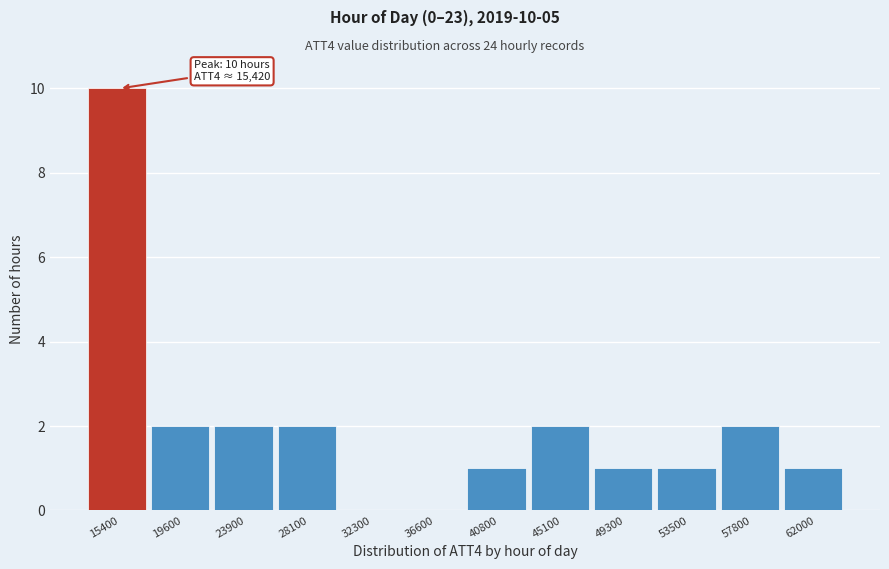

Which range on the x-axis has the tallest bar?

13500 to 17500